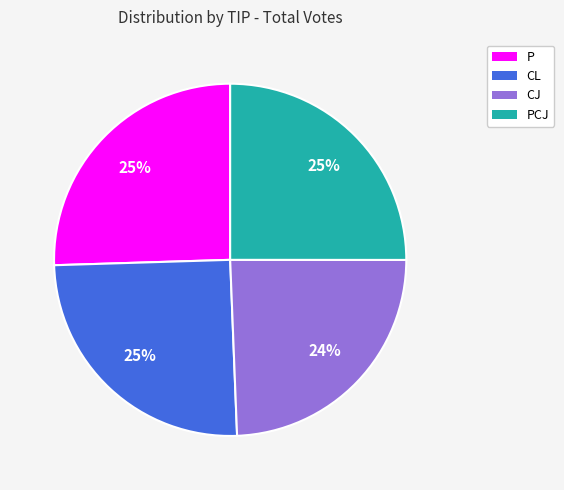

Is there a majority slice in this chart?

No